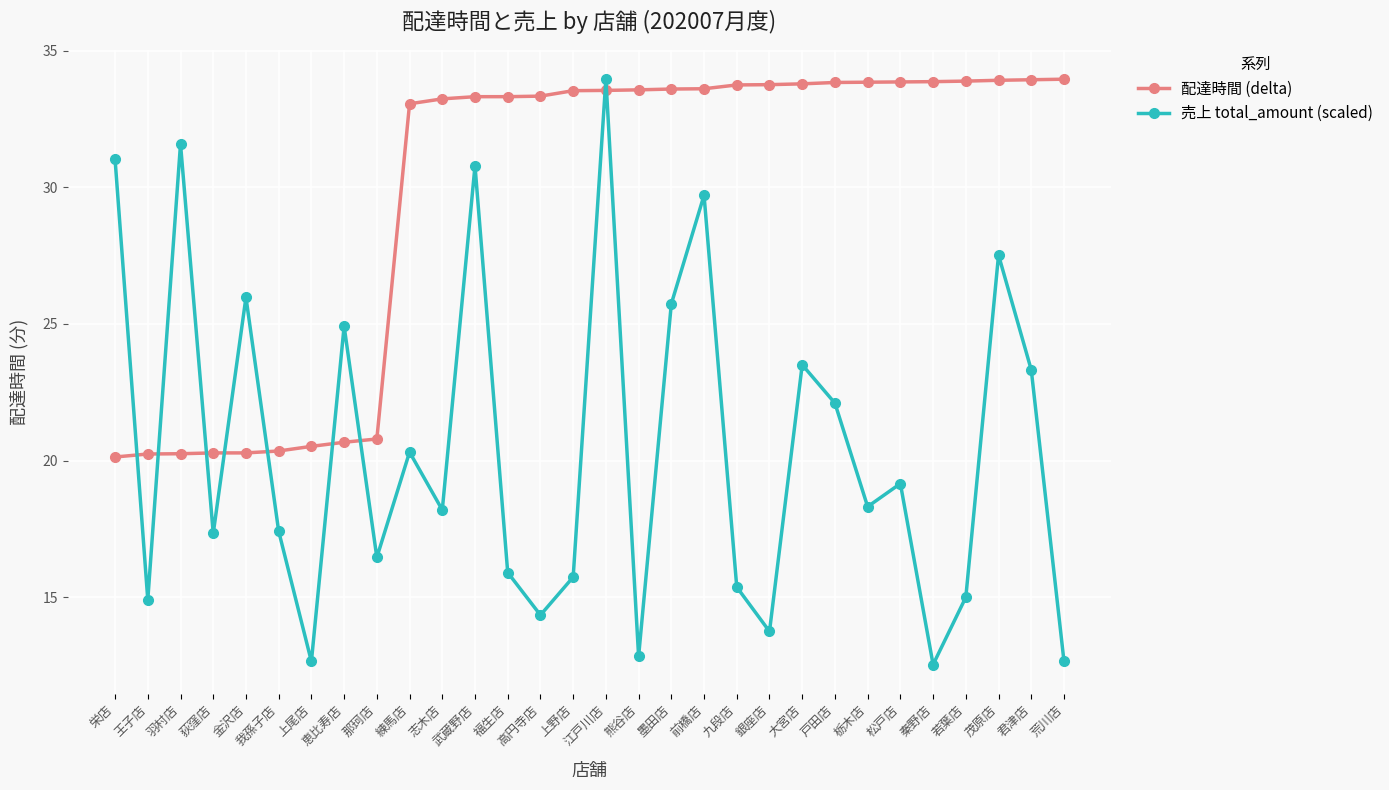

Which series ends up on top after the final intersection of 売上 total_amount (scaled) and 配達時間 (delta)?

配達時間 (delta)